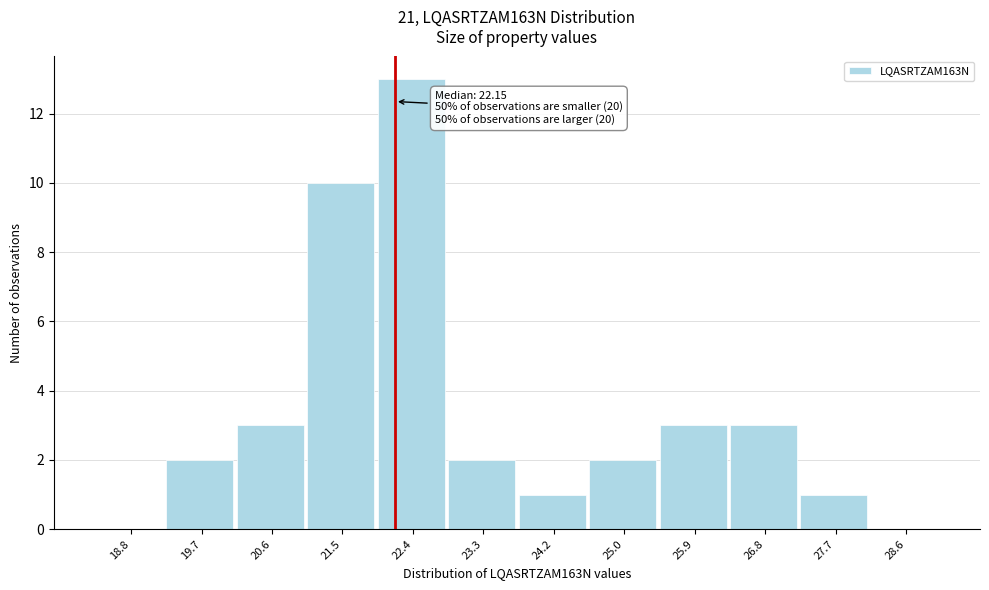

Which range on the x-axis has the tallest bar?

21.9 to 22.8